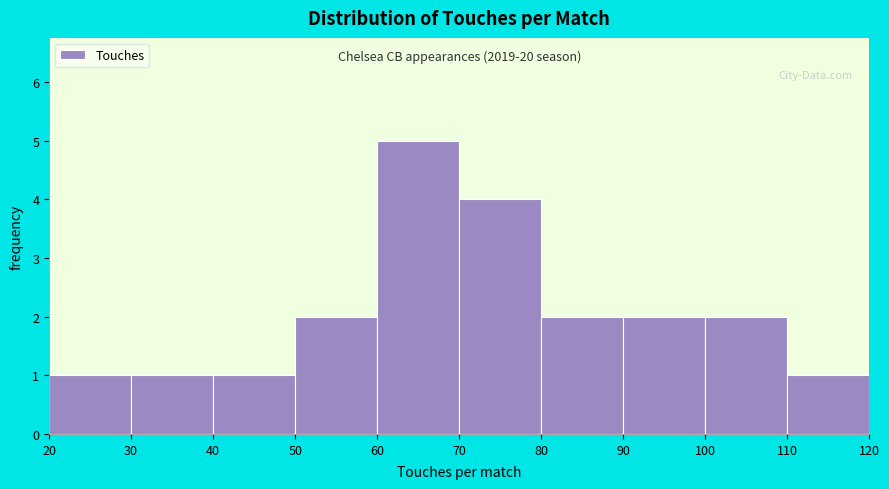

Over which range of the x-axis is the bar tallest?

60 to 70